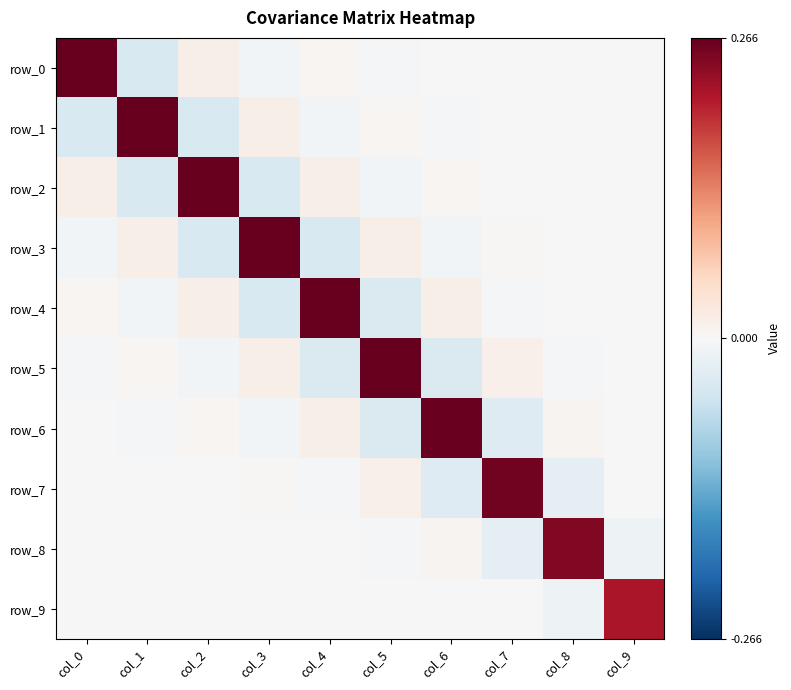

What is the sum of all row_9 values?

0.2